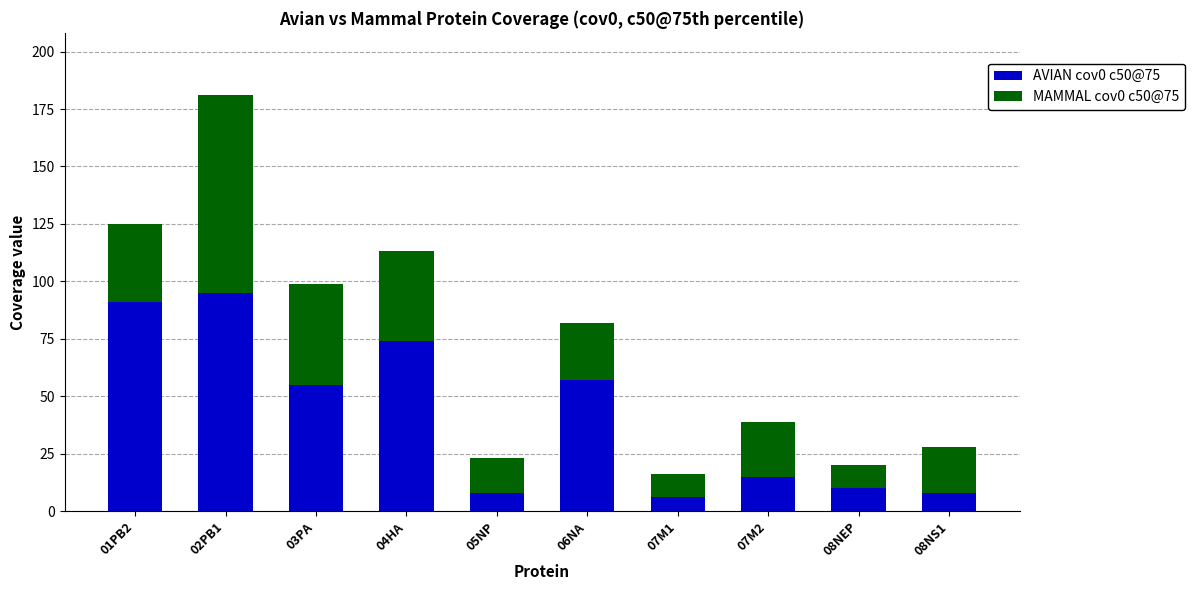

What is the difference between the second highest and second lowest values in the AVIAN cov0 c50@75 series?

83